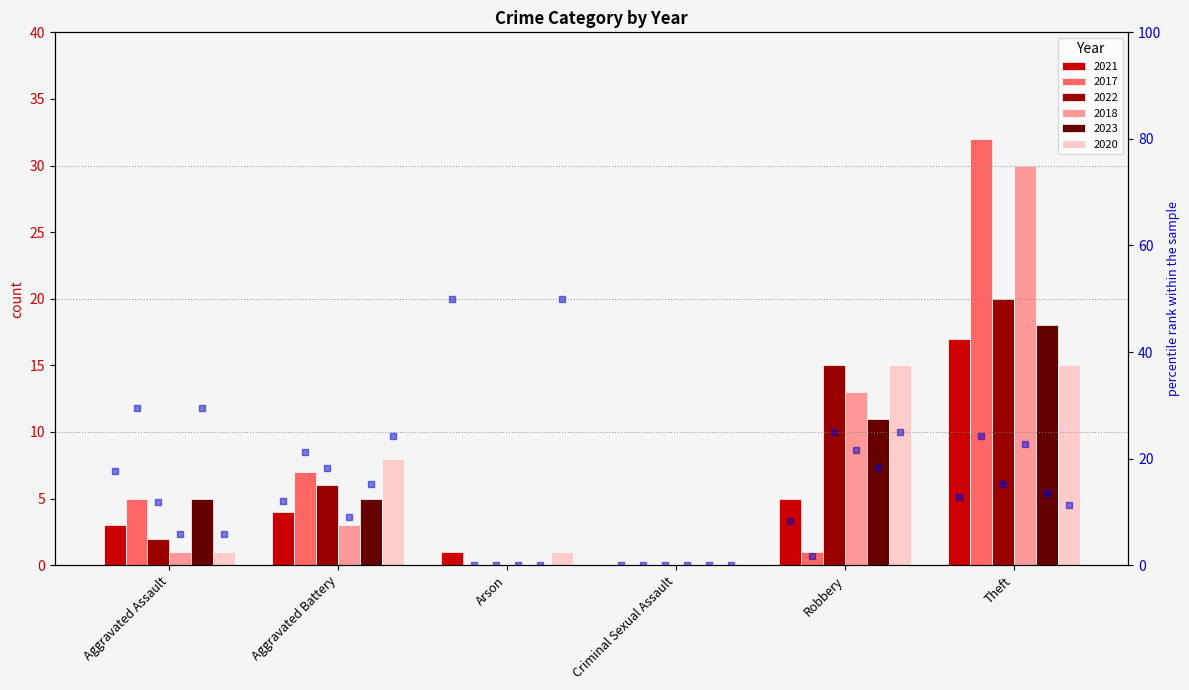

Which has a higher value, Theft or Aggravated Battery?

Theft